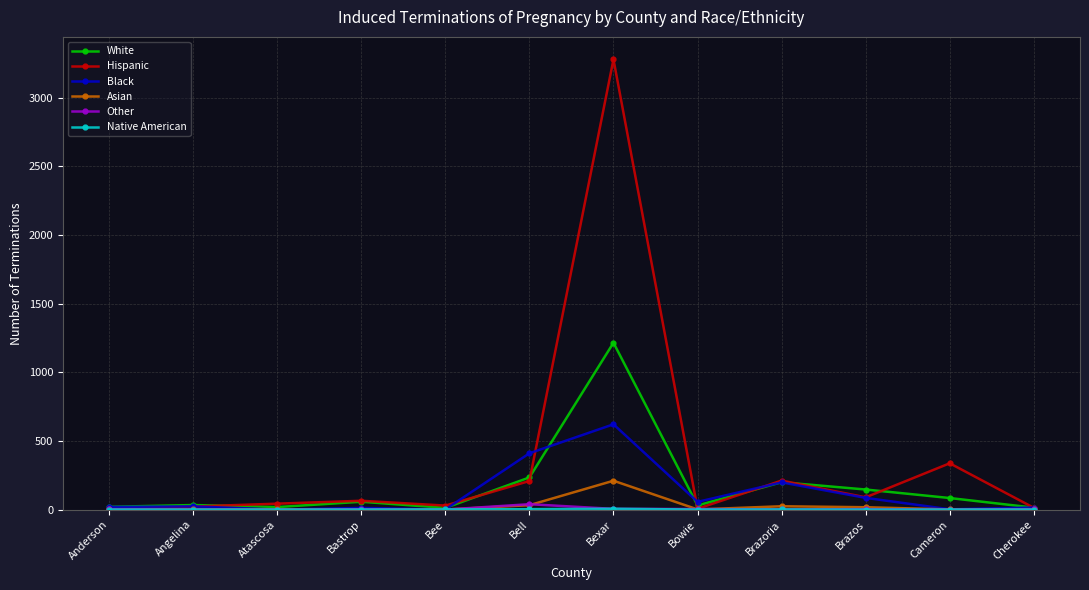

How many lines are shown in the chart?

6